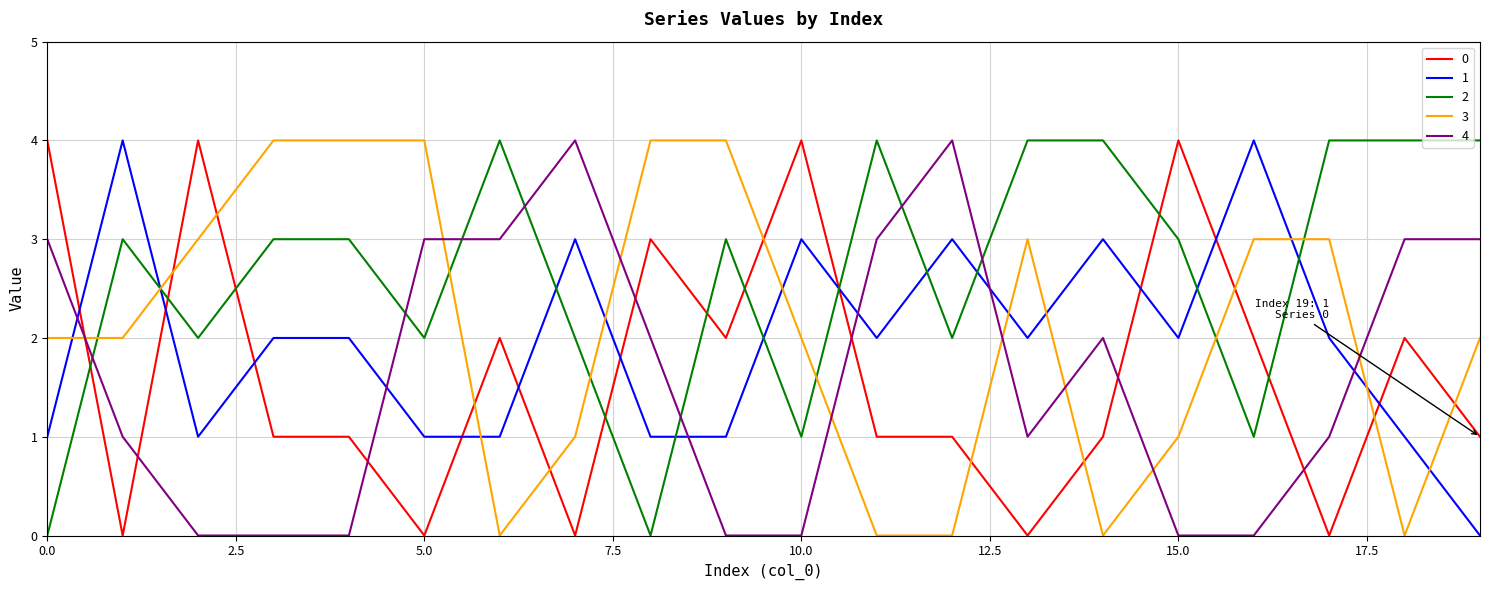

True or false: 2 and 4 cross at least once.

True